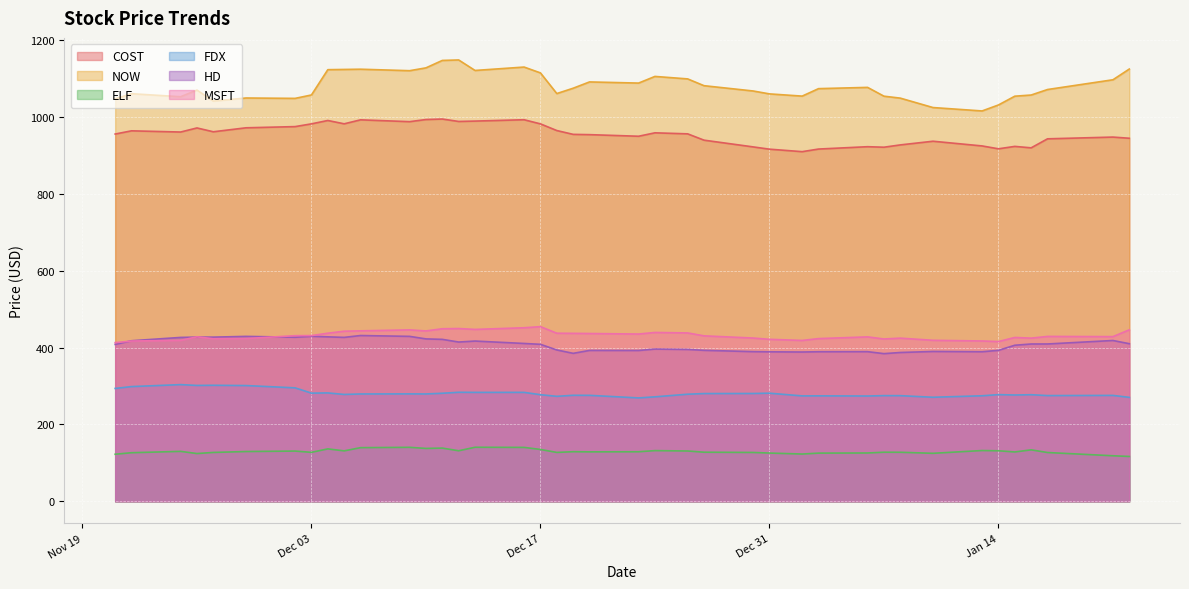

At which category does the chart reach its minimum across all series?

2025-01-22